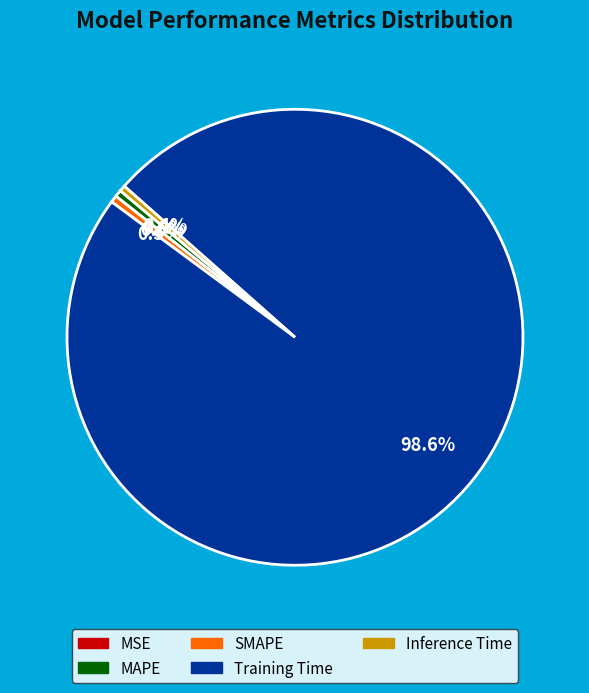

What is the largest slice in the pie chart?

Training Time